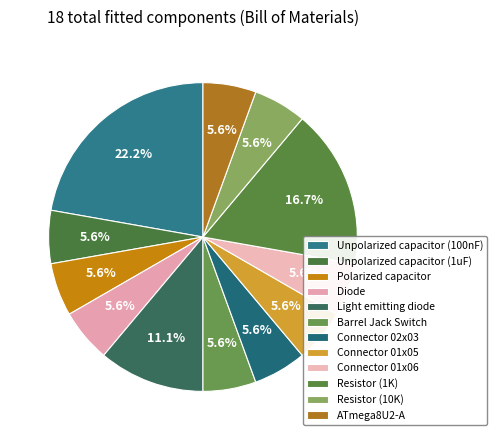

What percentage is the Unpolarized capacitor (1uF) slice, to the nearest percent?

6%